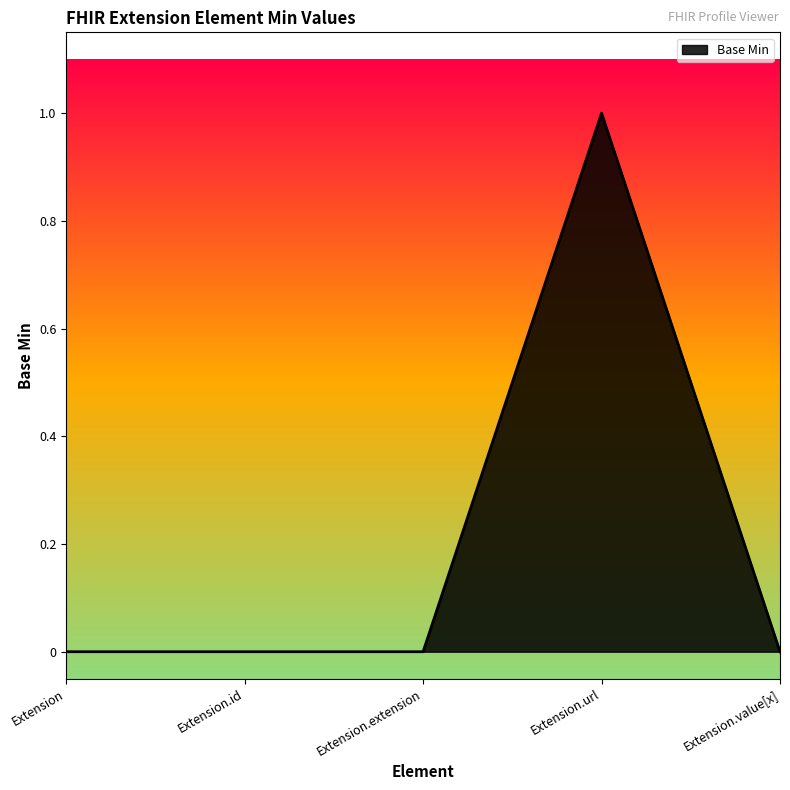

How many categories are shown in the chart?

5